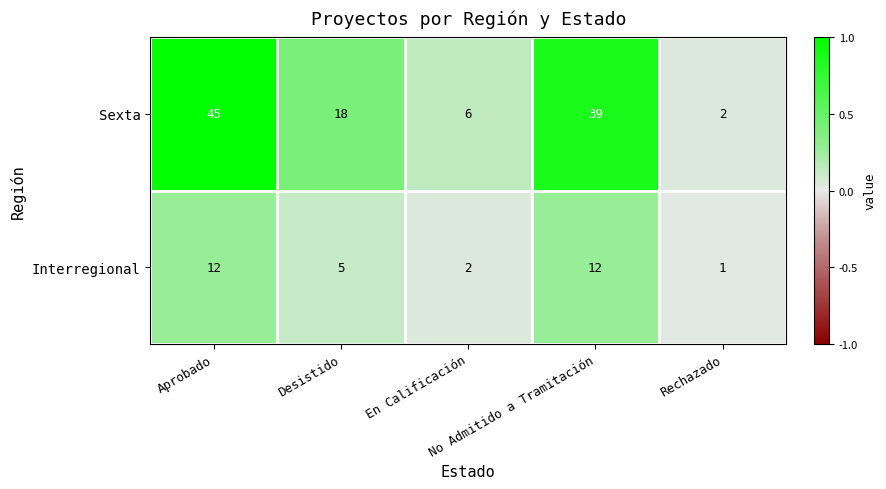

What is the maximum value shown in the chart?

45